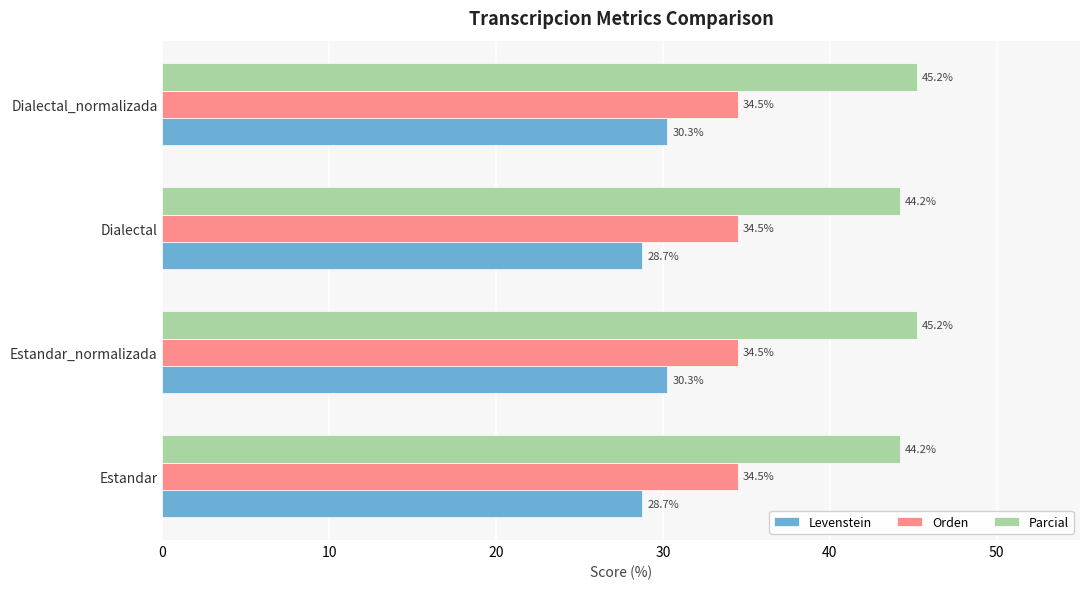

Rank the series by their average value, from lowest to highest.

Levenstein, Orden, Parcial